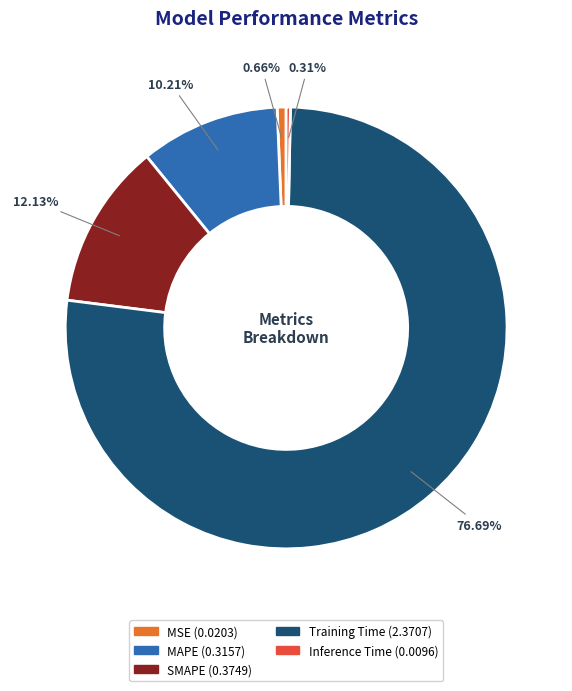

Which has a higher value, Training Time or Inference Time?

Training Time